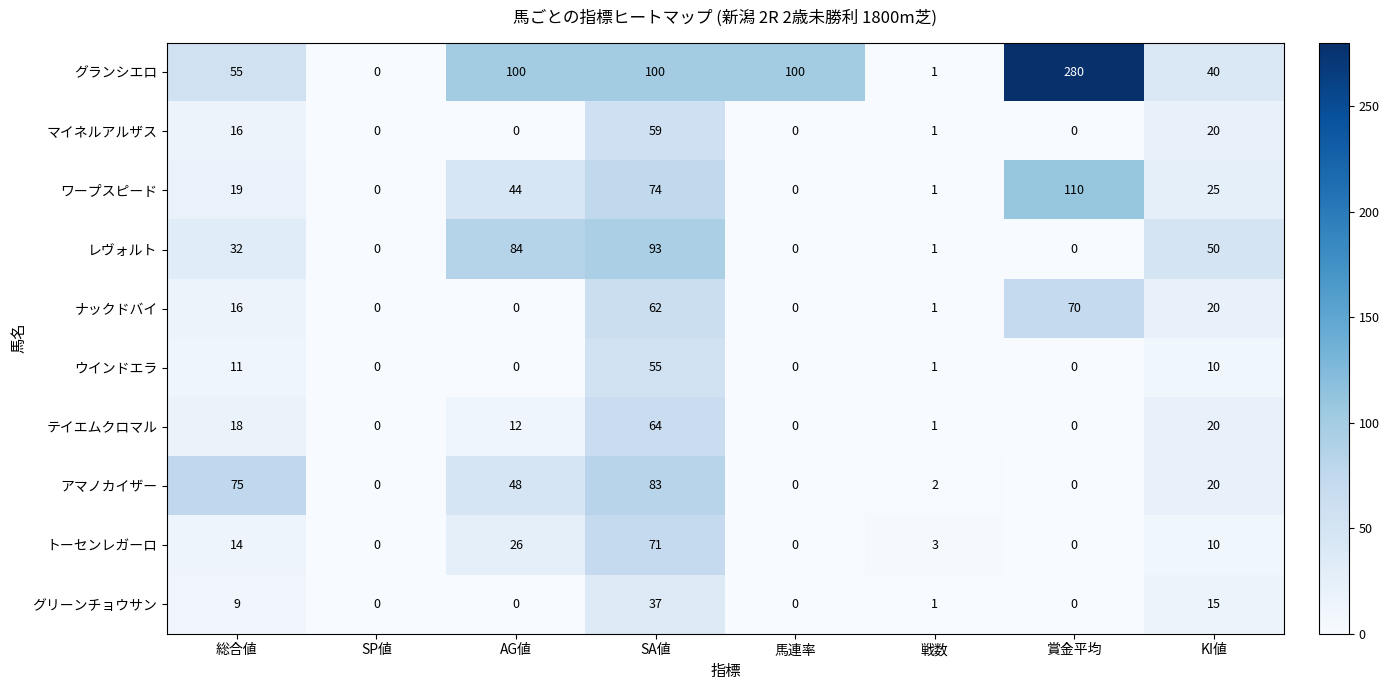

Read the レヴォルト value at AG値.

84